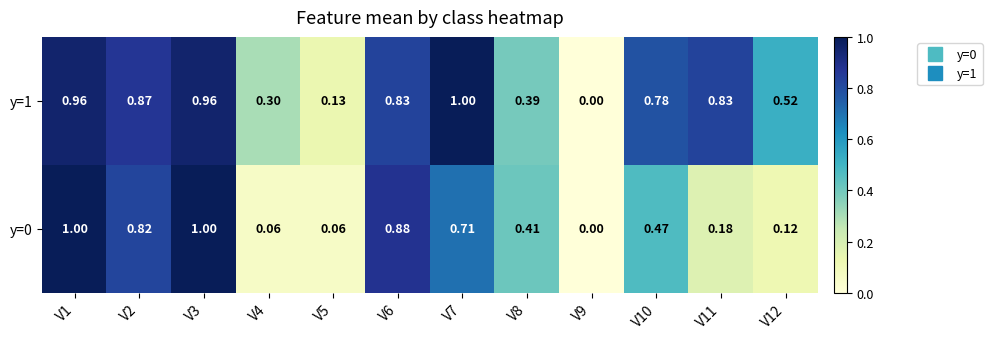

List the series in order of their peak value, lowest first.

y=0, y=1